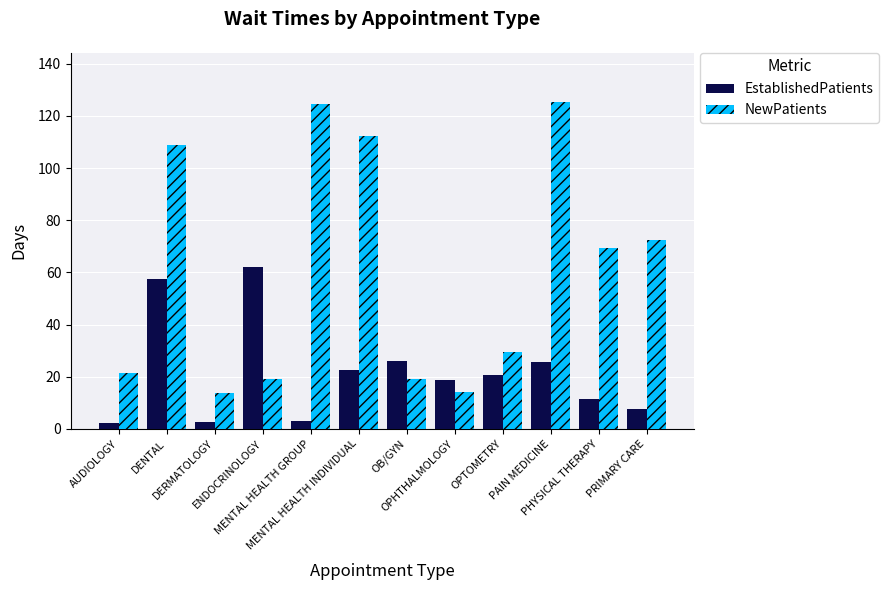

How many distinct data groups are displayed?

2